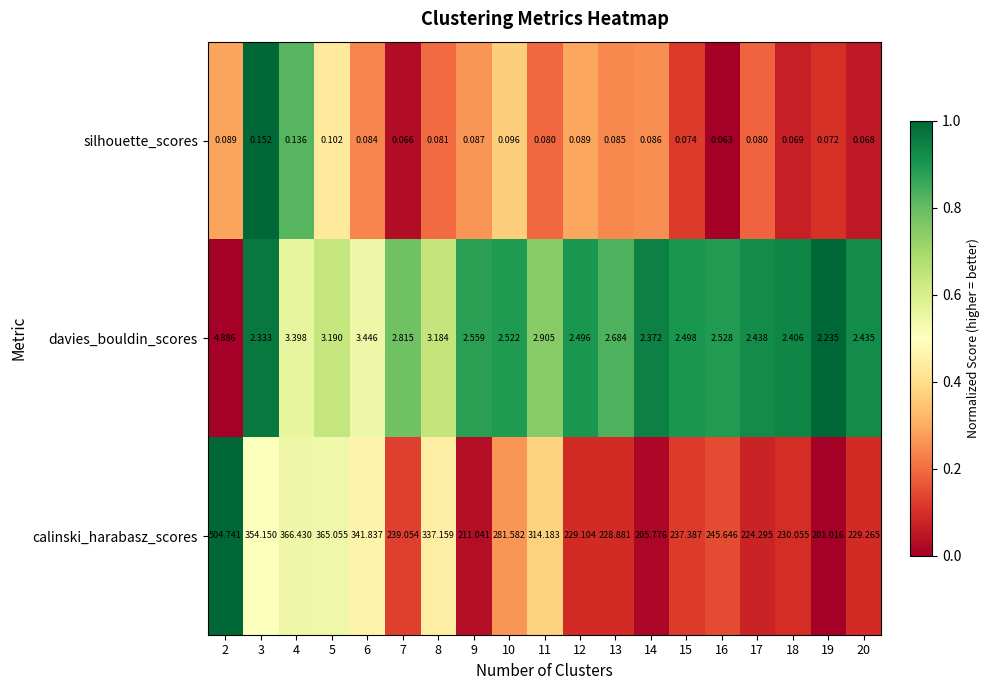

Which series changed the most between 6 and 9?

calinski_harabasz_scores